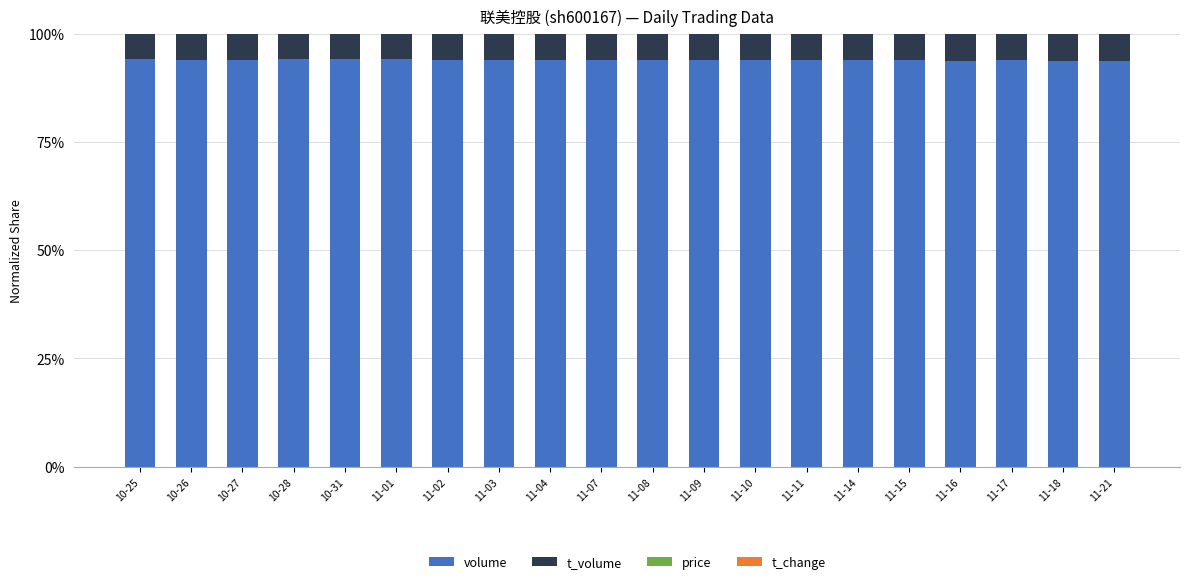

True or false: volume has a value of 94.0 at 11-03.

True